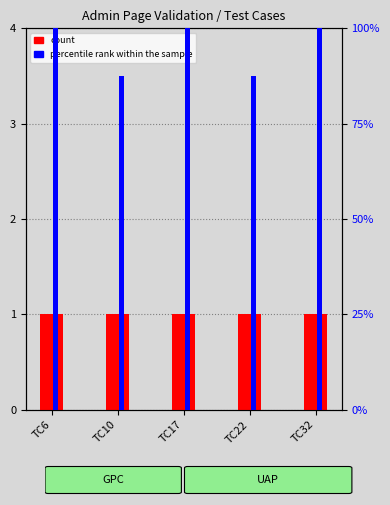

At which label does count reach its minimum?

TC6